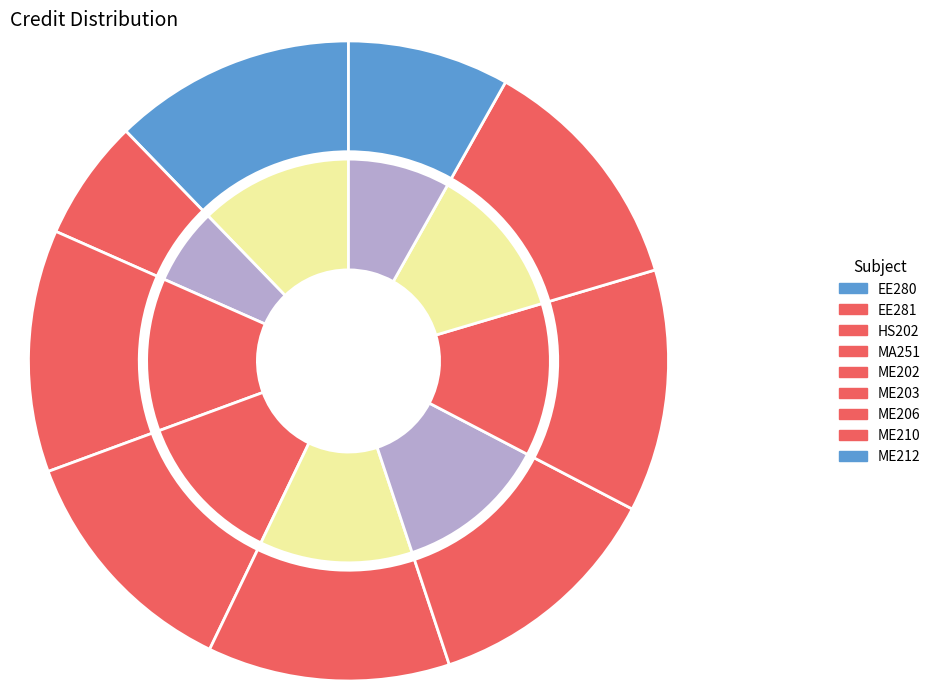

To the nearest percent, what is the difference between the largest and smallest slice percentages?

6%